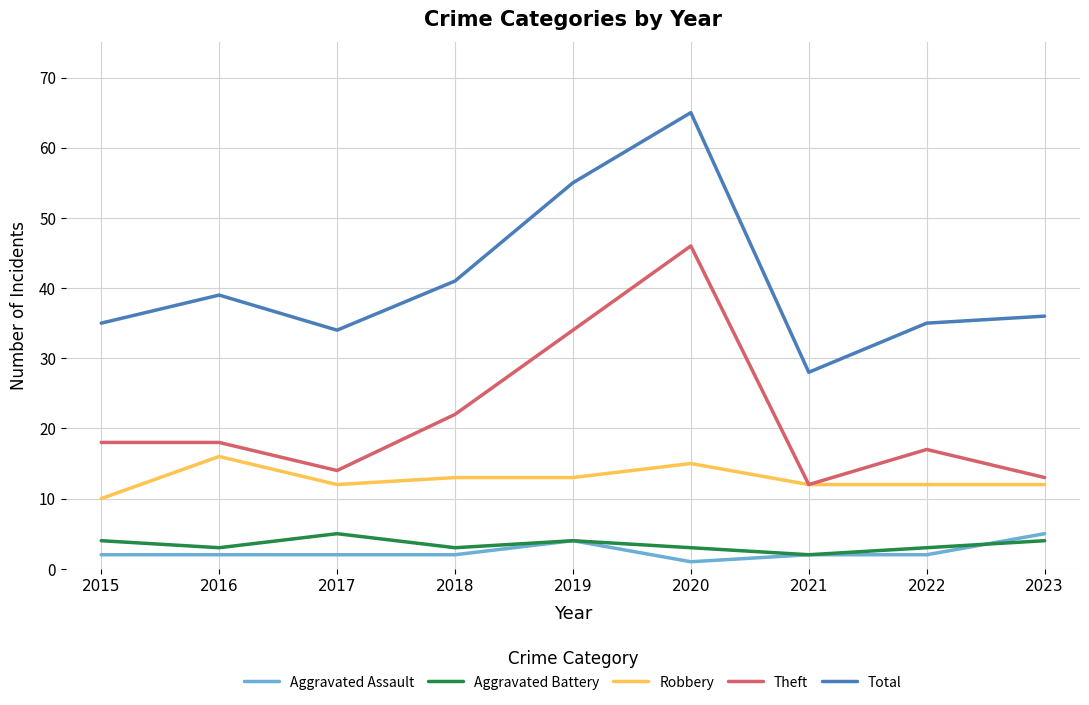

What is the sum of the Robbery values at 2021 and 2020?

27